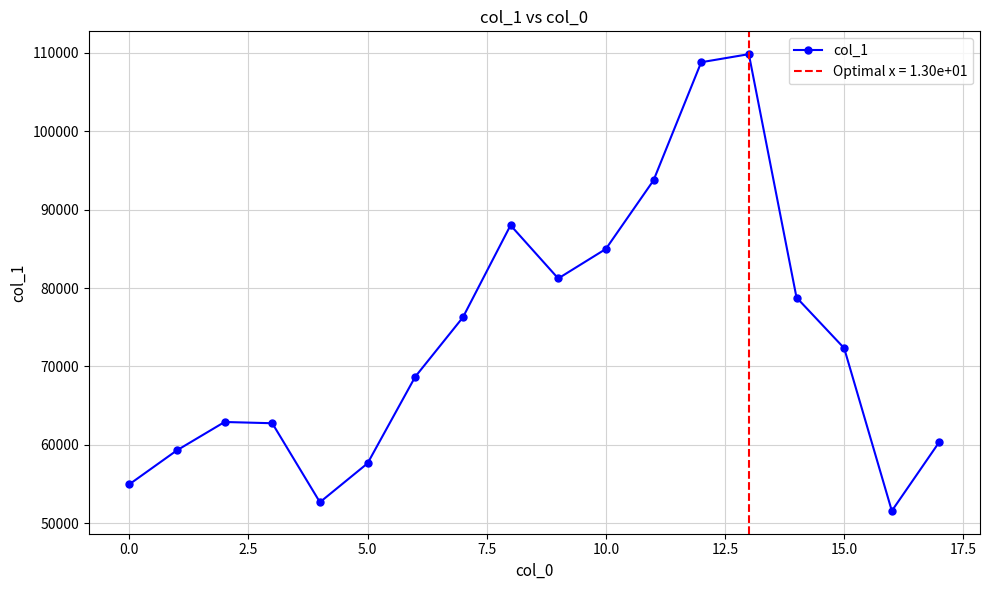

What is the smallest value displayed?

51554